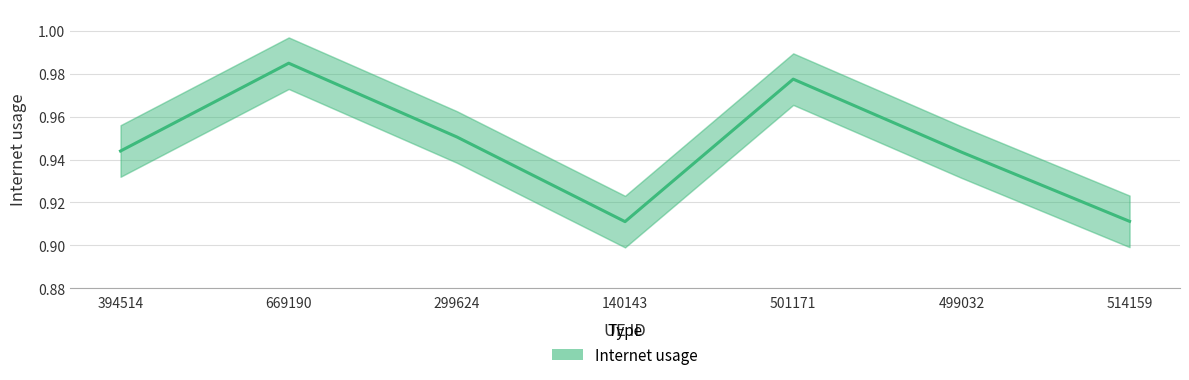

What is the minimum value shown in the chart?

0.9